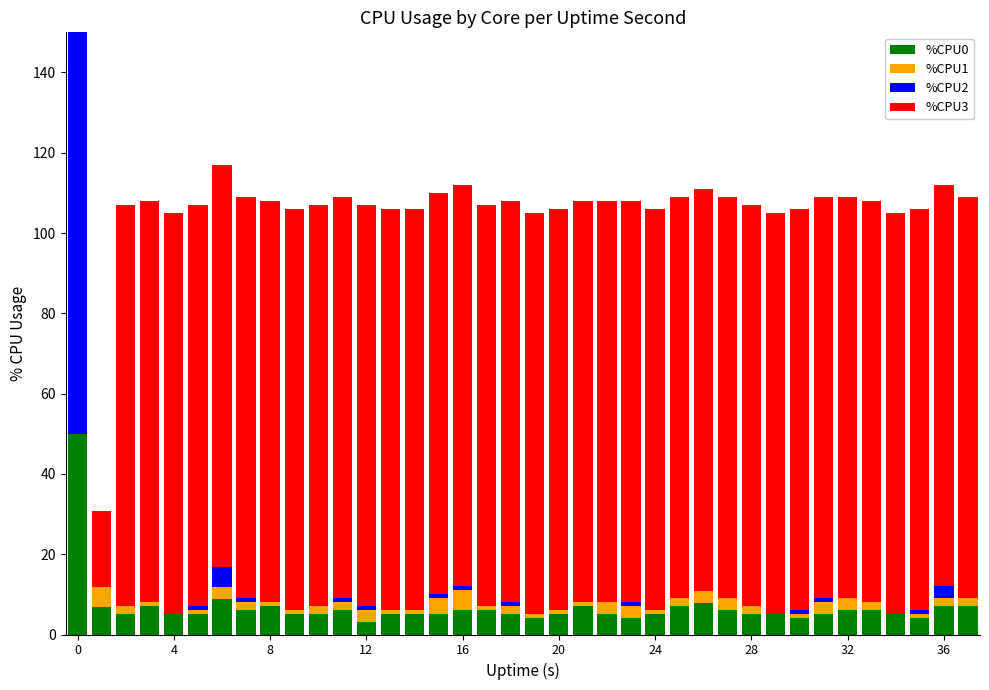

What is the highest value of the %CPU0 series?

50.0